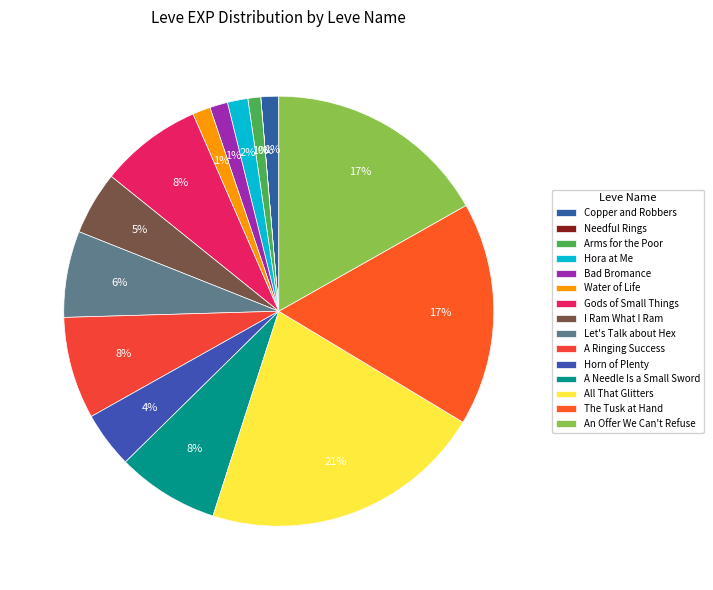

What percentage do Horn of Plenty and Copper and Robbers together represent?

5.6%